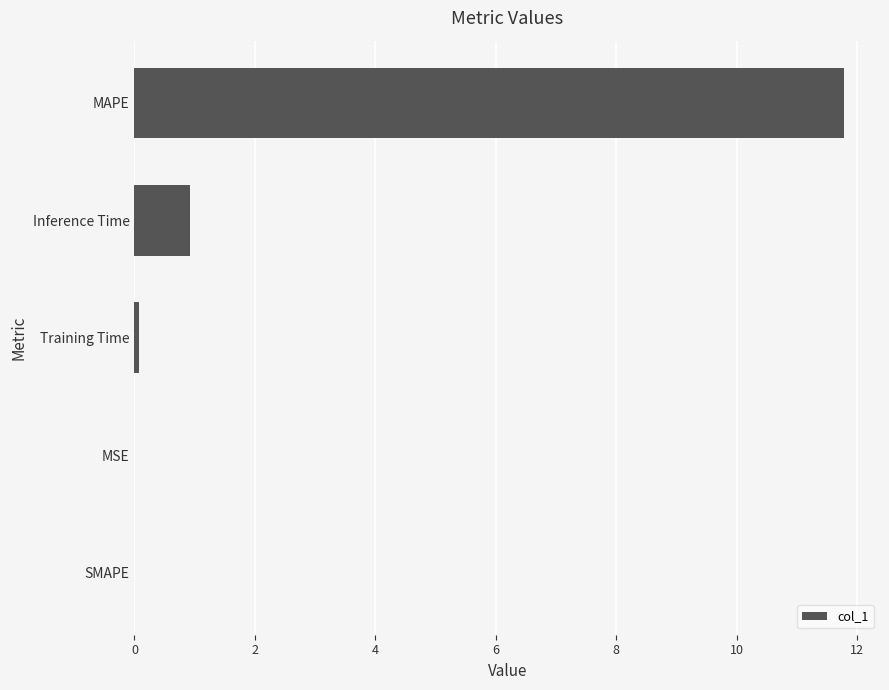

What is the approximate value at Inference Time?

0.9